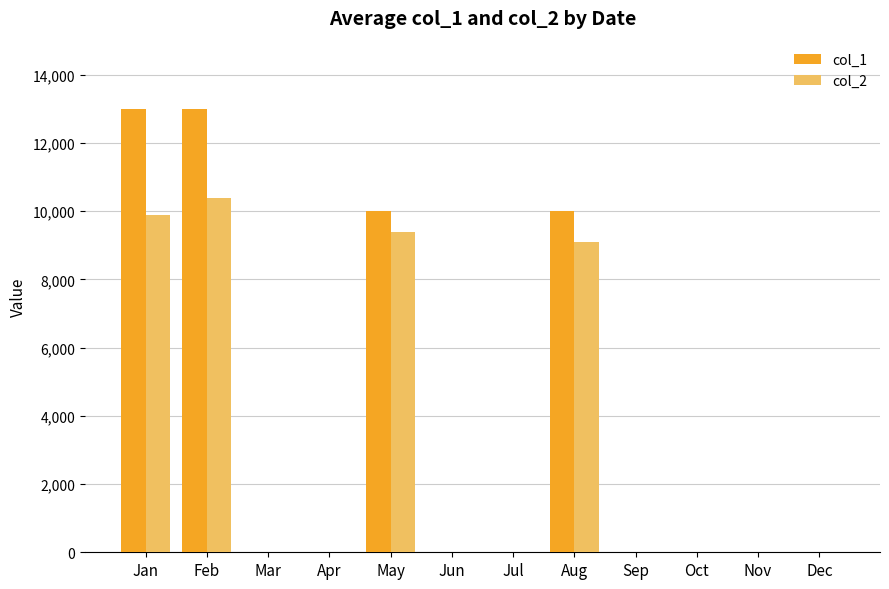

Which series has the widest spread of values?

col_1